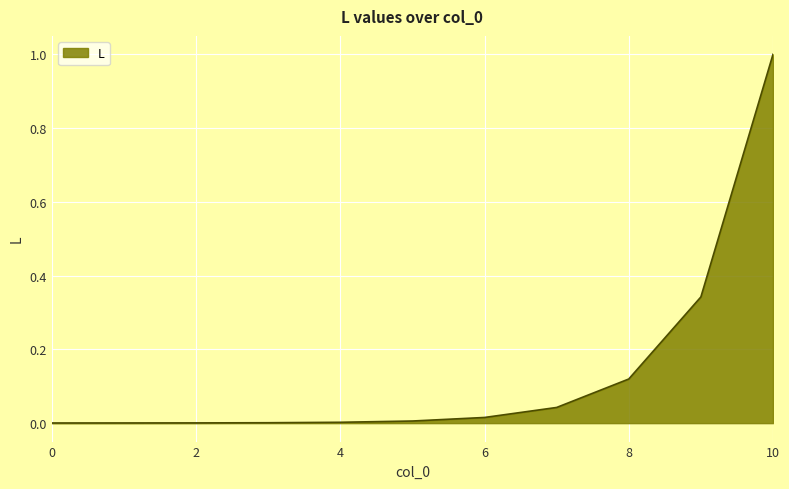

What is the difference between the maximum and second lowest values?

1.0